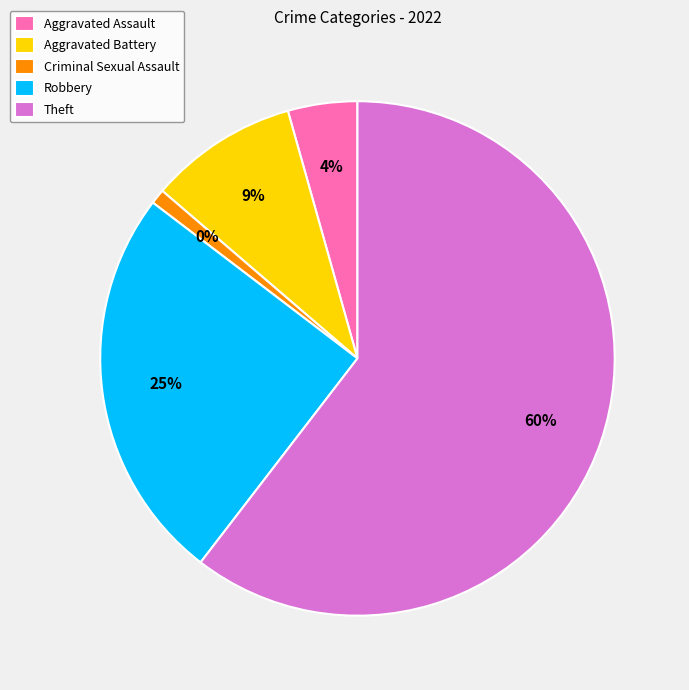

Is Aggravated Assault the majority of the pie?

No